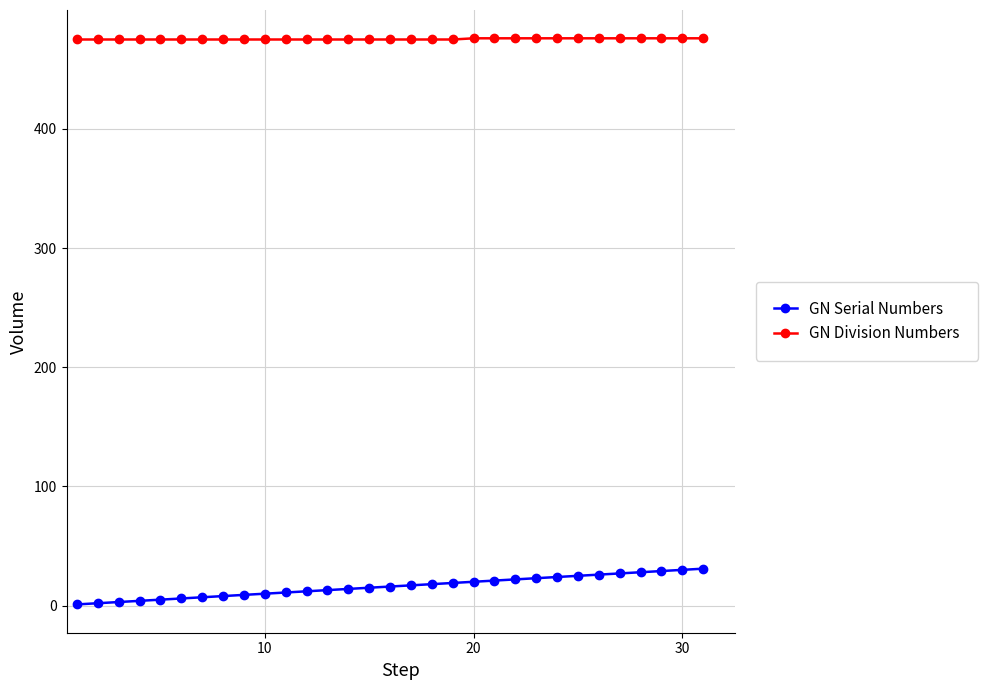

Which series has the largest total across all categories?

GN Division Numbers